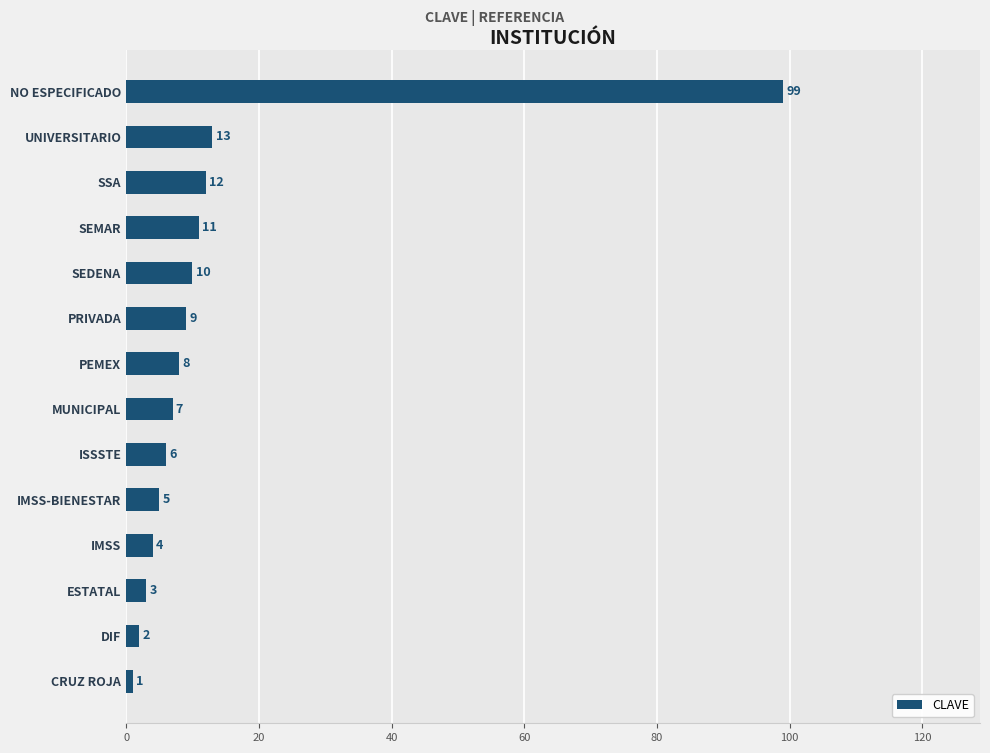

List the labels in order of value, largest first.

NO ESPECIFICADO, UNIVERSITARIO, SSA, SEMAR, SEDENA, PRIVADA, PEMEX, MUNICIPAL, ISSSTE, IMSS-BIENESTAR, IMSS, ESTATAL, DIF, CRUZ ROJA